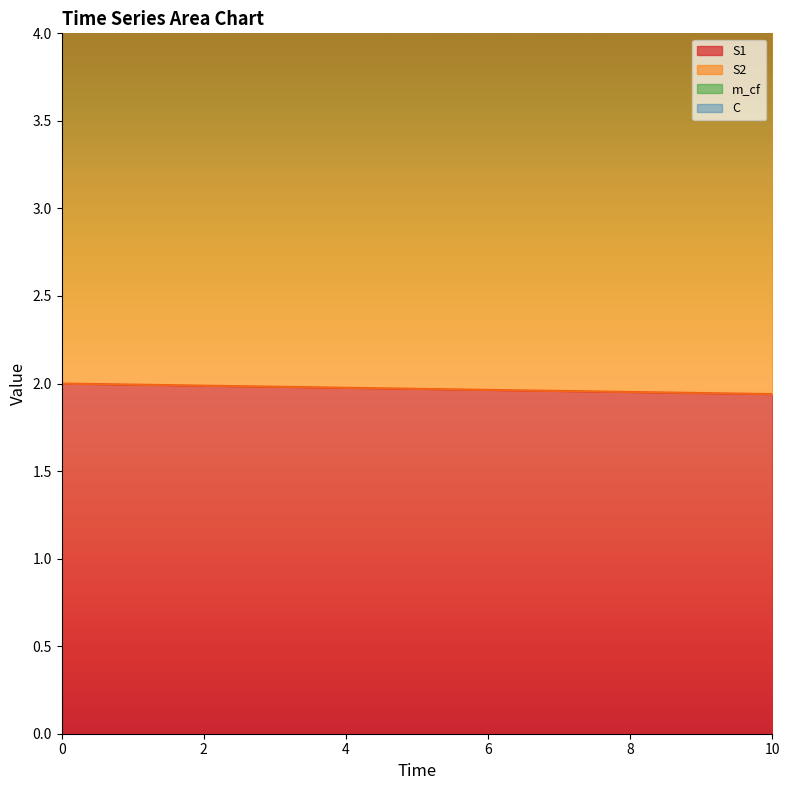

True or false: S1 and S2 cross at least once.

False